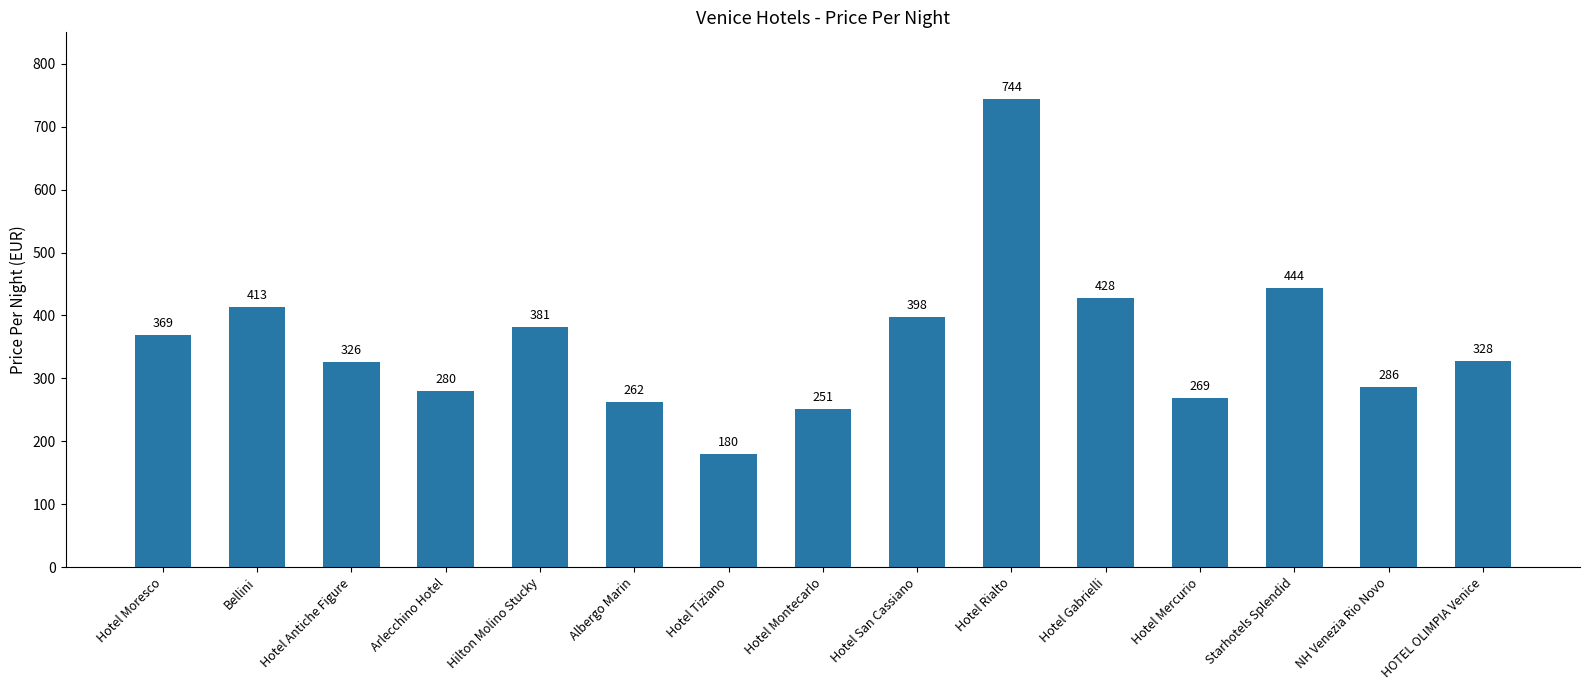

What is the sum of all values?

5359